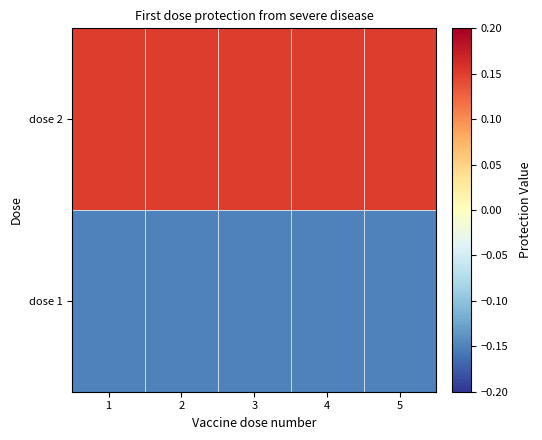

List the series in order of their peak value, lowest first.

dose 1, dose 2